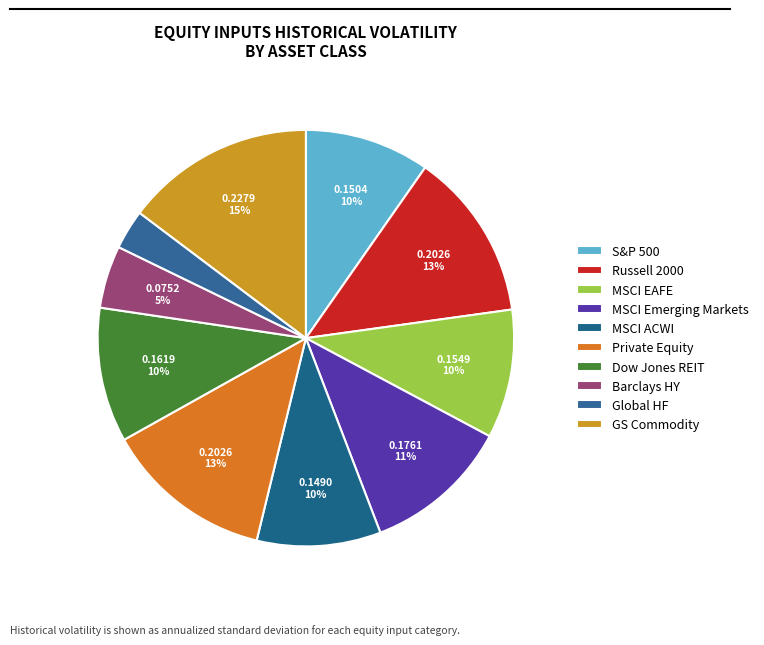

Which slice is the largest?

GS Commodity